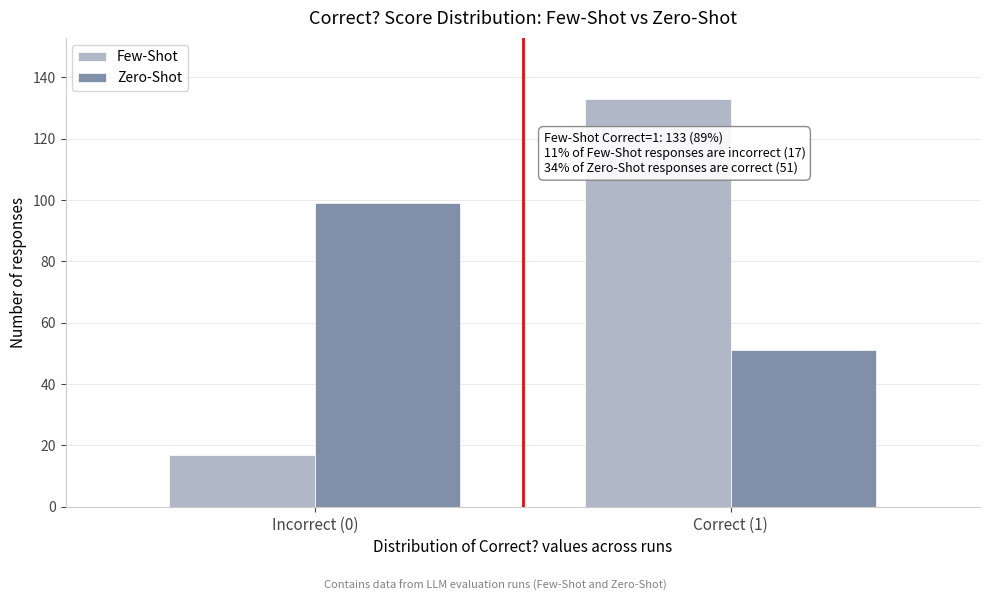

Reading left to right, what are all the values shown in this chart?

Few-Shot: Incorrect (0)=17	Correct (1)=133
Zero-Shot: Incorrect (0)=99	Correct (1)=51